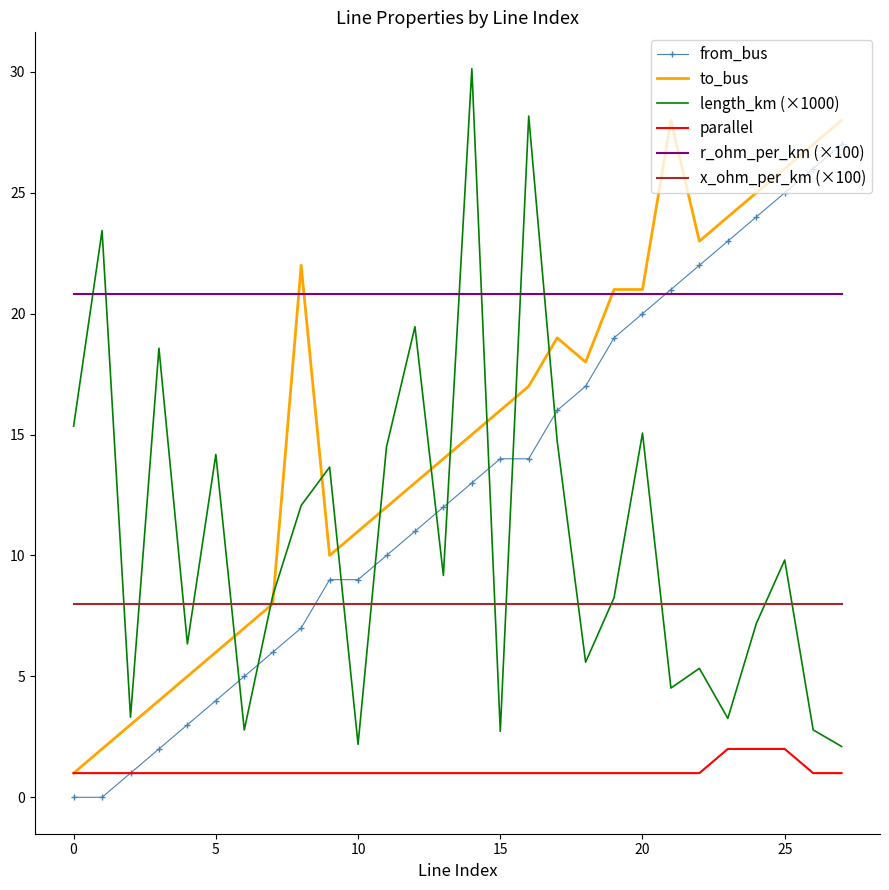

Which series has the largest total across all categories?

r_ohm_per_km (×100)